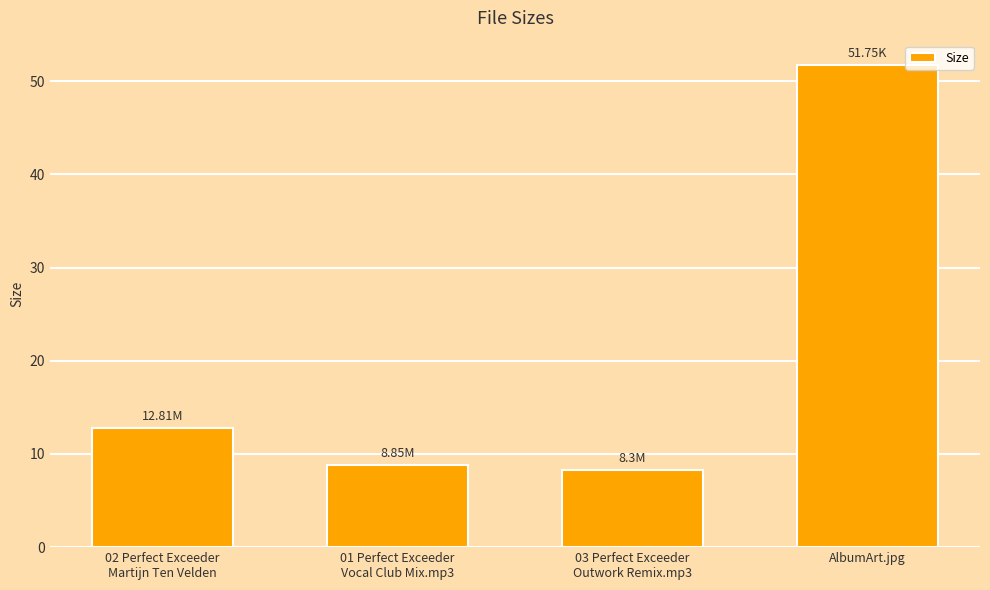

What is the average value?

20.4